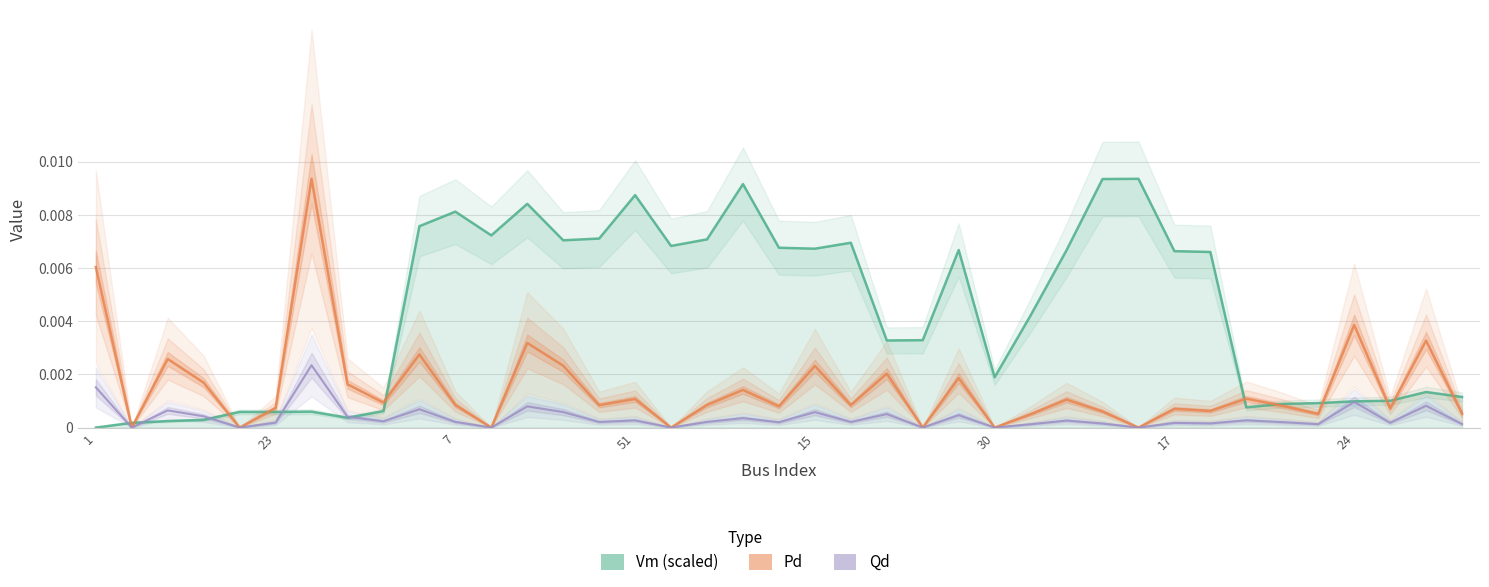

Which series changed the most between 1 and 9?

Vm (scaled)